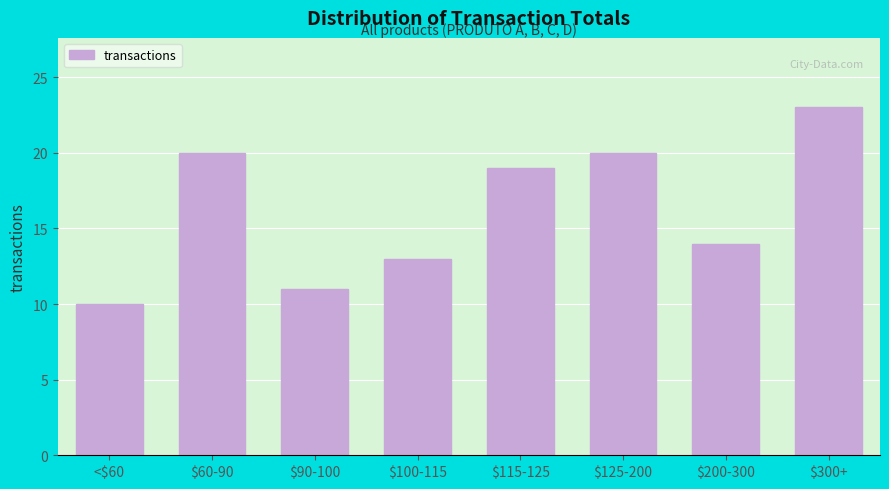

Reading left to right, what are all the values shown in this chart?

10	20	11	13	19	20	14	23